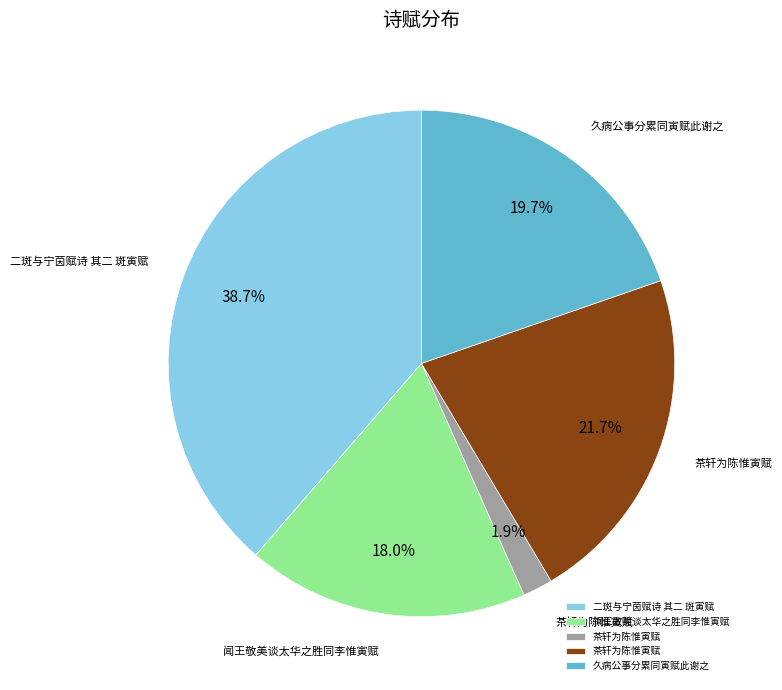

Is there any slice that represents more than half of the pie?

No